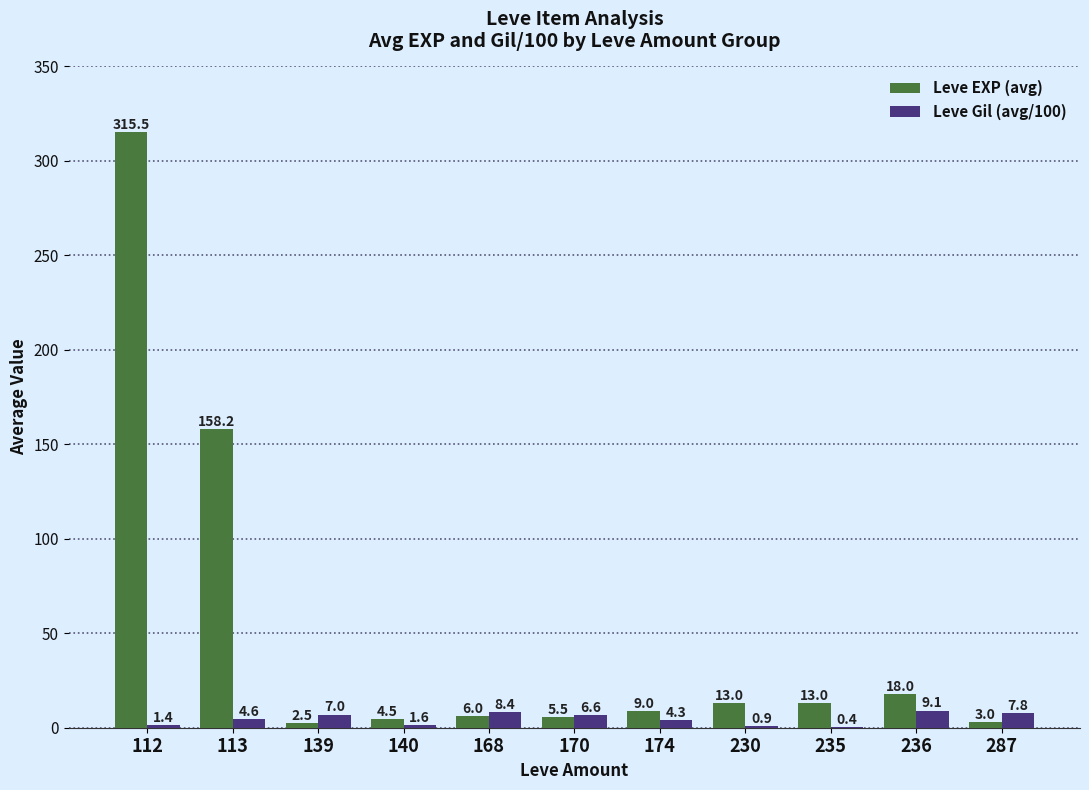

Is the value of Leve EXP (avg) at 140 greater than the value of Leve Gil (avg/100) at 113?

No